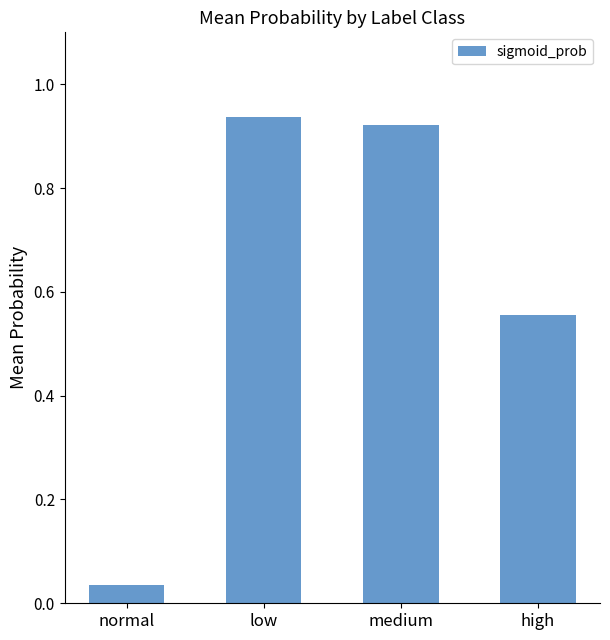

At which label is the value closest to 0?

normal